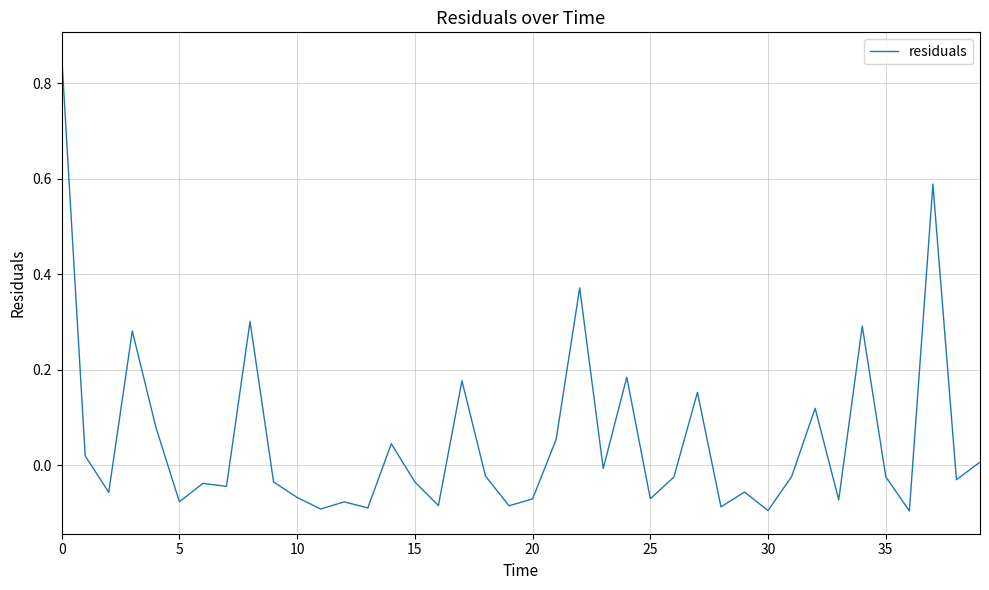

Is this an area chart (filled region under the line)?

No